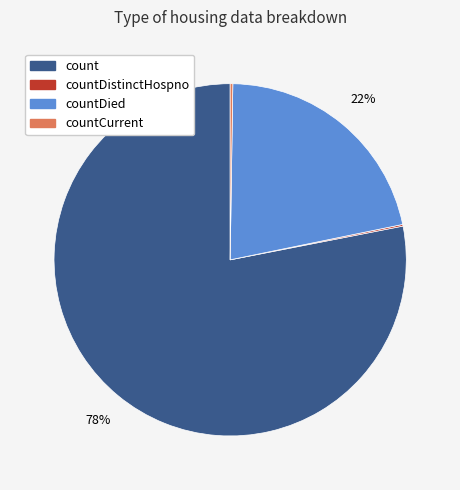

To the nearest percent, what is the difference between the largest and smallest slice percentages?

78%